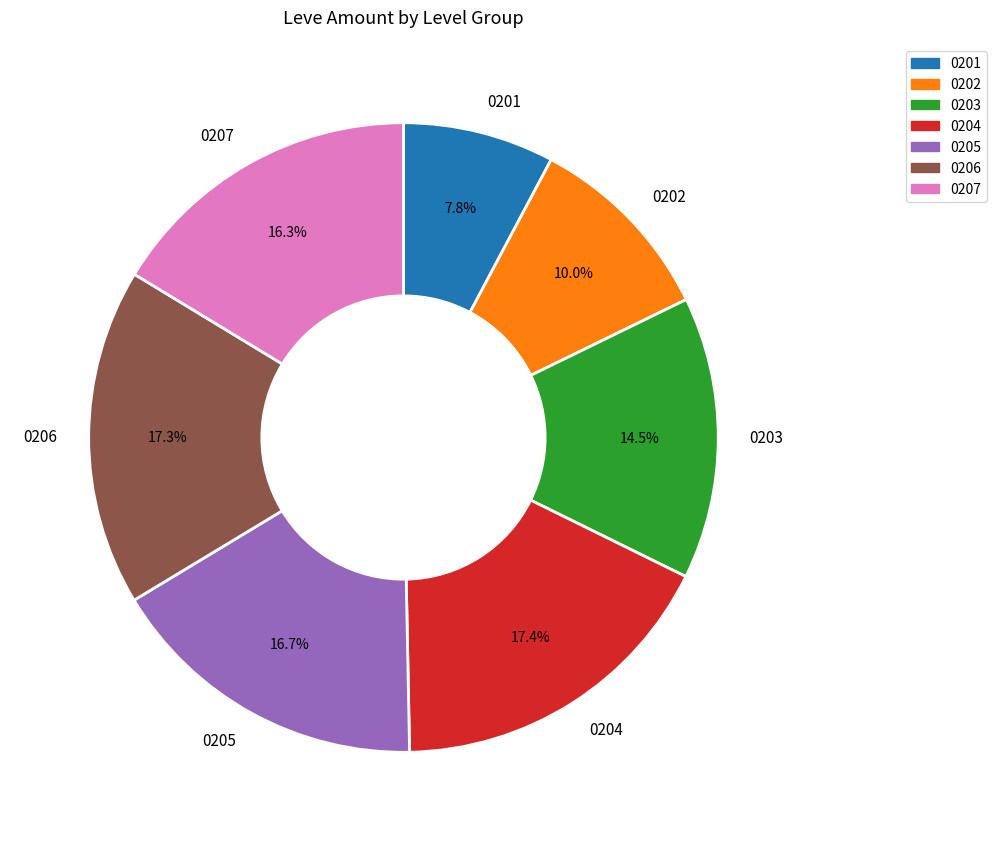

What percentage is NOT represented by 0205?

83.3%